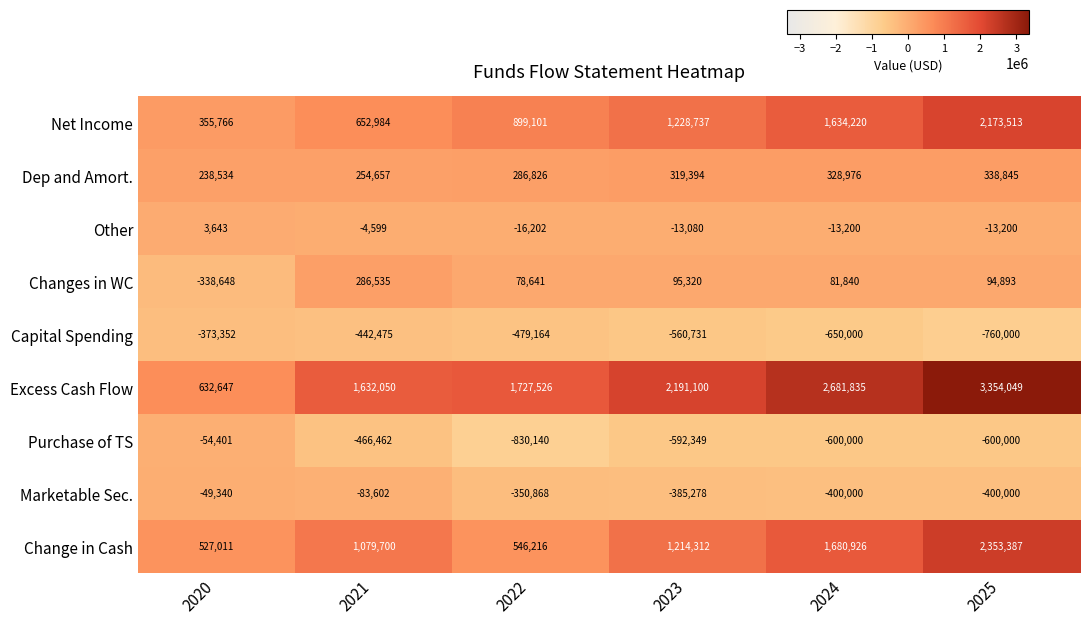

What is the total value across all series at 2022?

1861936